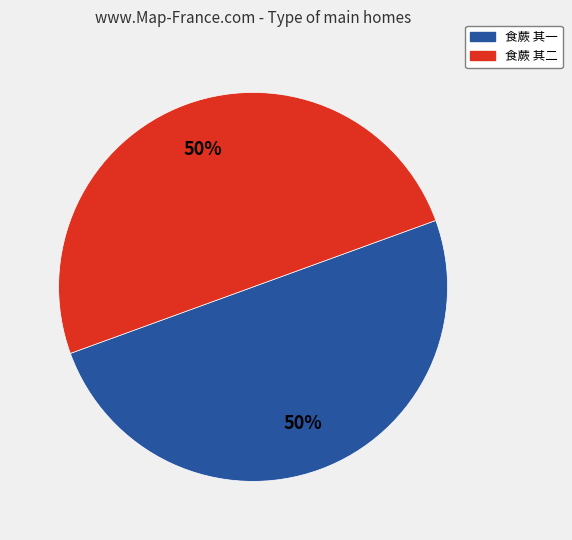

What percentage is the 食蕨 其一 slice, to the nearest percent?

50%